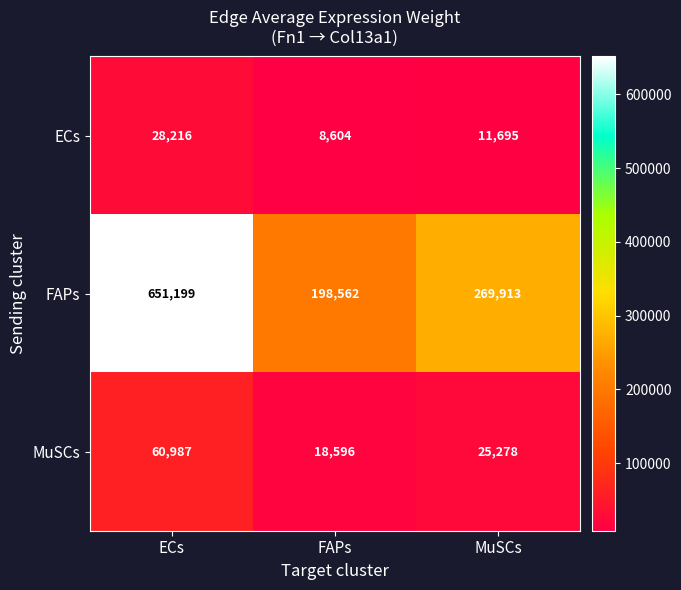

What is the sum of the ECs values at ECs and MuSCs?

39911